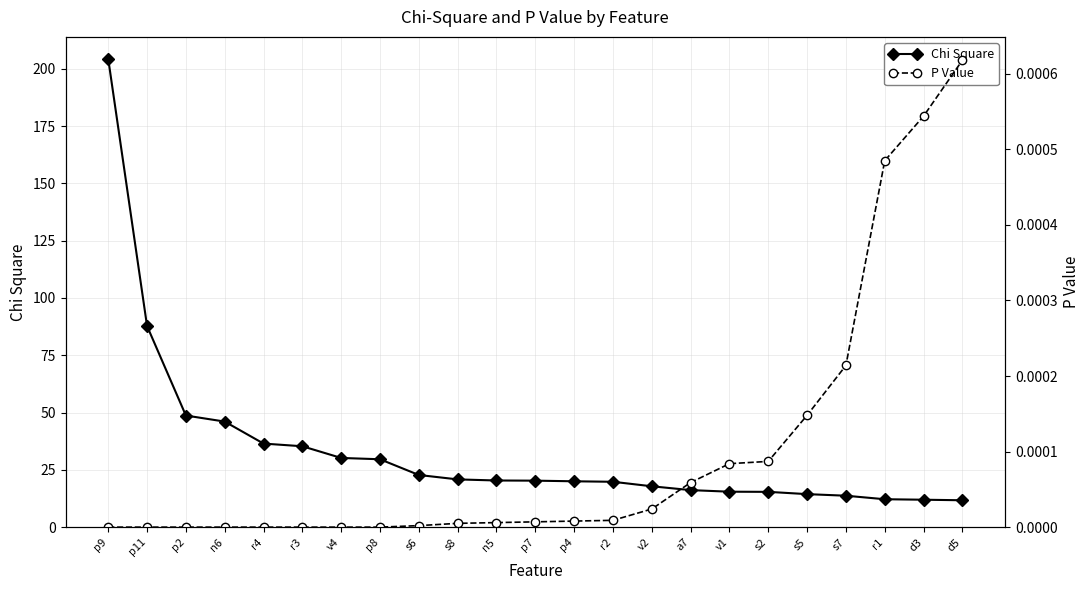

Reading right to left, transcribe all the data shown in this chart.

Chi Square: d5=11.7	d3=12.0	r1=12.2	s7=13.7	s5=14.4	s2=15.4	v1=15.5	a7=16.1	v2=17.8	r2=19.8	p4=20.0	p7=20.3	n5=20.3	s8=20.8	s6=22.7	p8=29.6	v4=30.2	r3=35.3	r4=36.5	n6=46.0	p2=48.7	p11=87.7	p9=204.3
P Value: d5=0.0	d3=0.0	r1=0.0	s7=0.0	s5=0.0	s2=0.0	v1=0.0	a7=0.0	v2=0.0	r2=0.0	p4=0.0	p7=0.0	n5=0.0	s8=0.0	s6=0.0	p8=0.0	v4=0.0	r3=0.0	r4=0.0	n6=0.0	p2=0.0	p11=0.0	p9=0.0